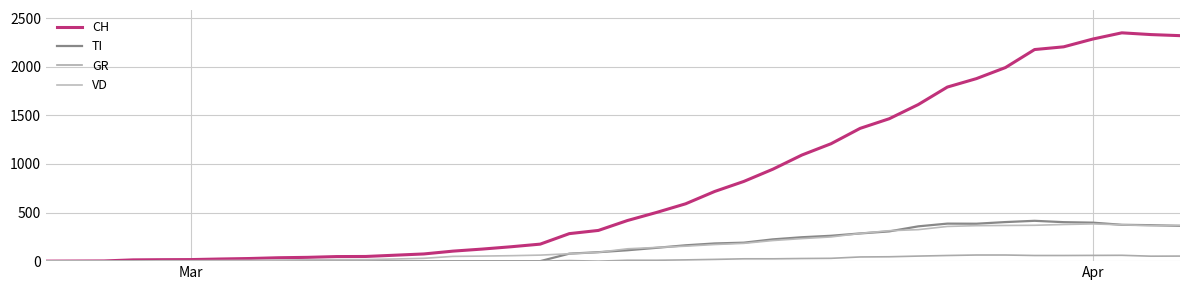

Which series has the largest range (max minus min)?

CH